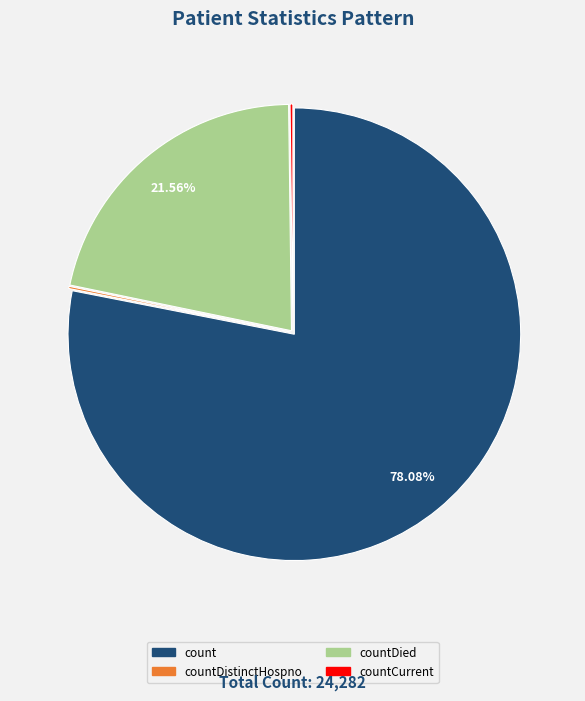

Is there any slice that represents more than half of the pie?

Yes